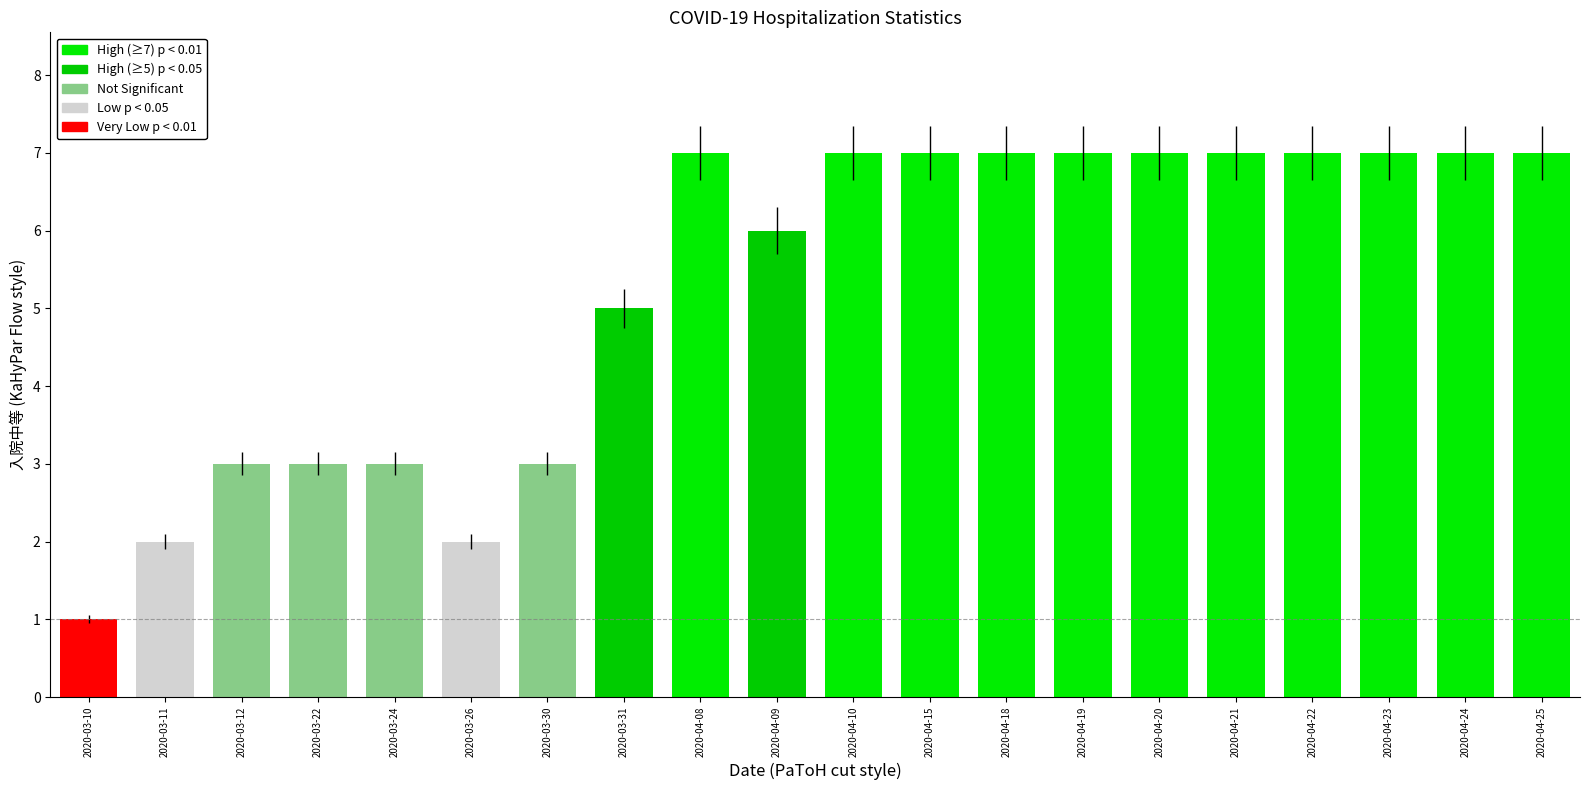

What is the label of the 11th bar from the right?

2020-04-09